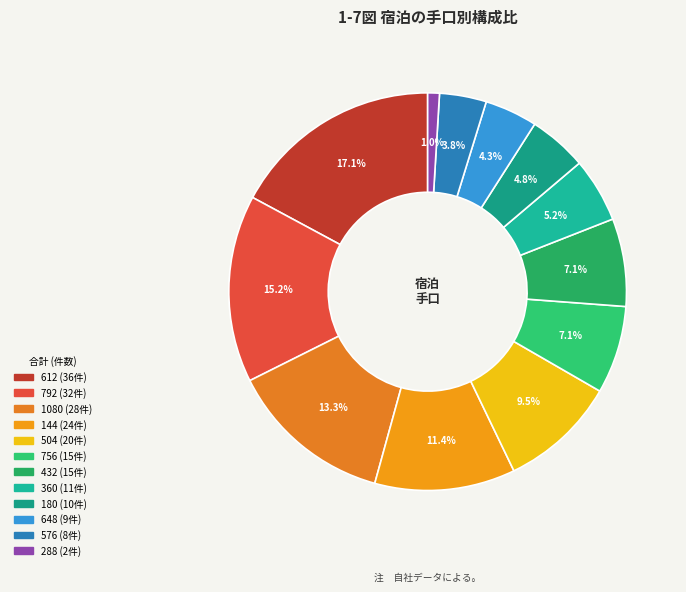

How many slices are in this pie chart?

12